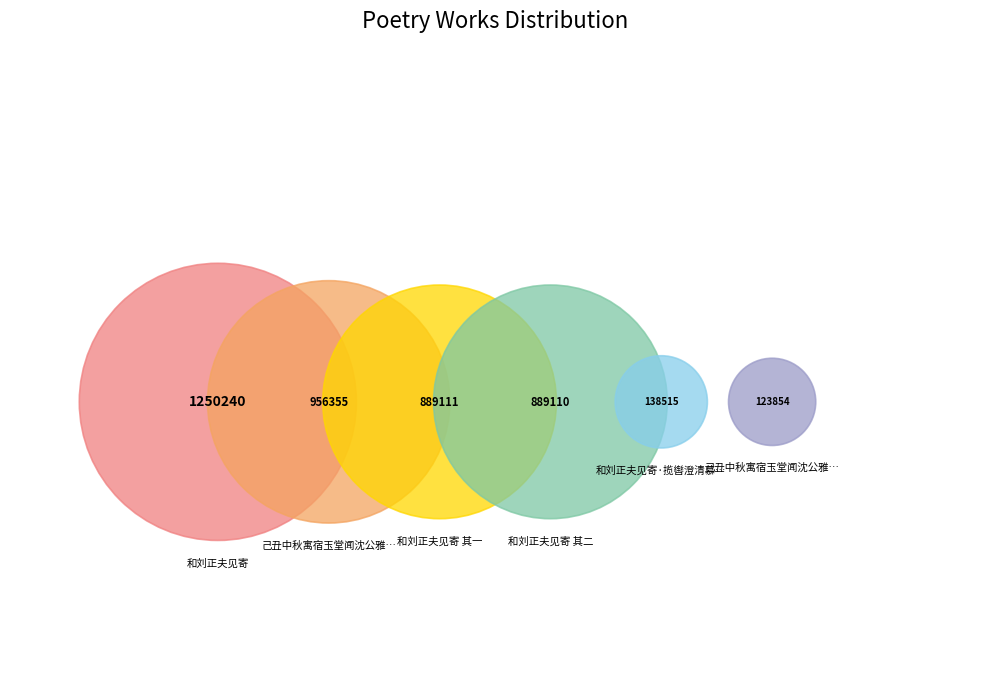

How many segments does this pie chart have?

6